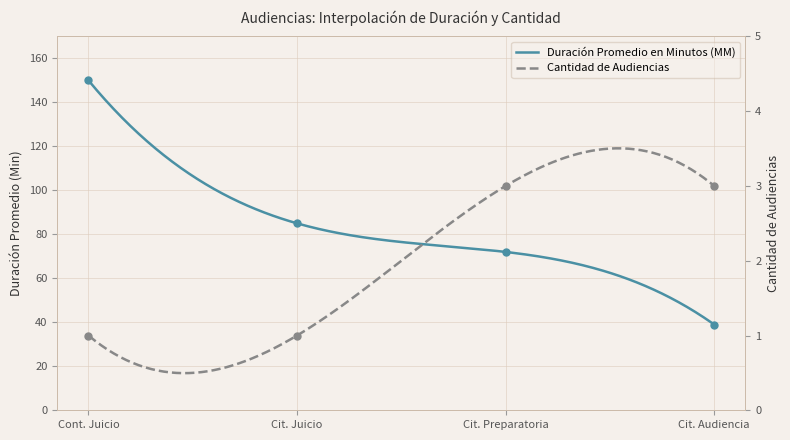

Is the value of Duración Promedio en Minutos (MM) at Cit. Audiencia greater than the value of Cantidad de Audiencias at Cont. Juicio?

Yes